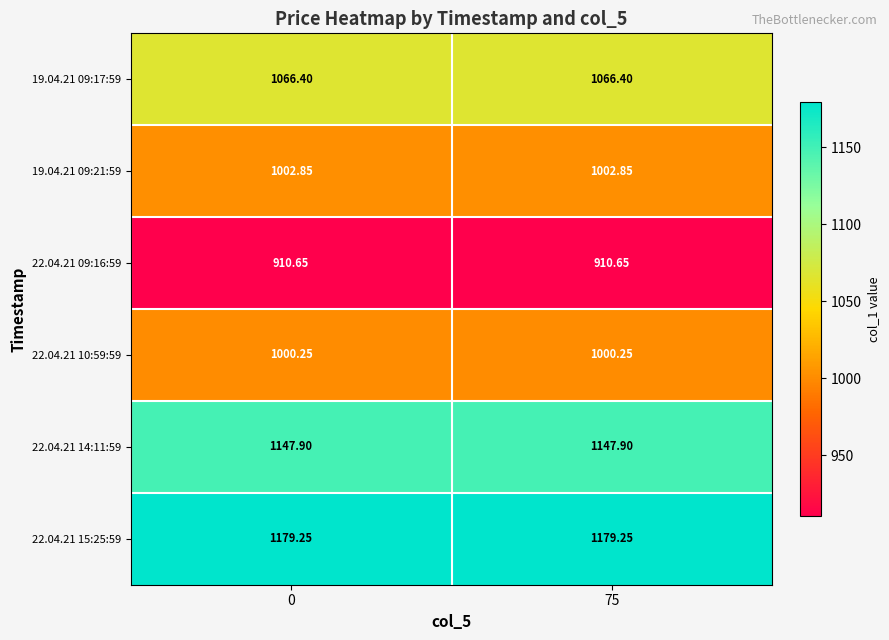

Is the value of 22.04.21 10:59:59 at 0 greater than the value of 19.04.21 09:17:59 at 0?

No